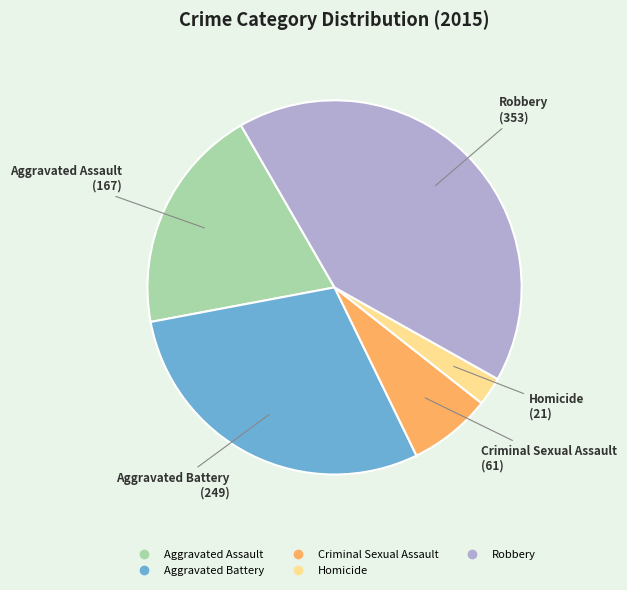

The Aggravated Assault slice represents 14% of the pie. True or false?

False